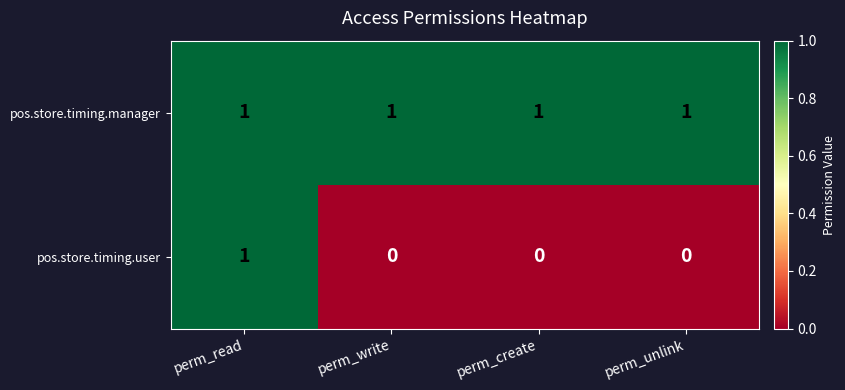

How many data points in pos.store.timing.user are above 0?

1